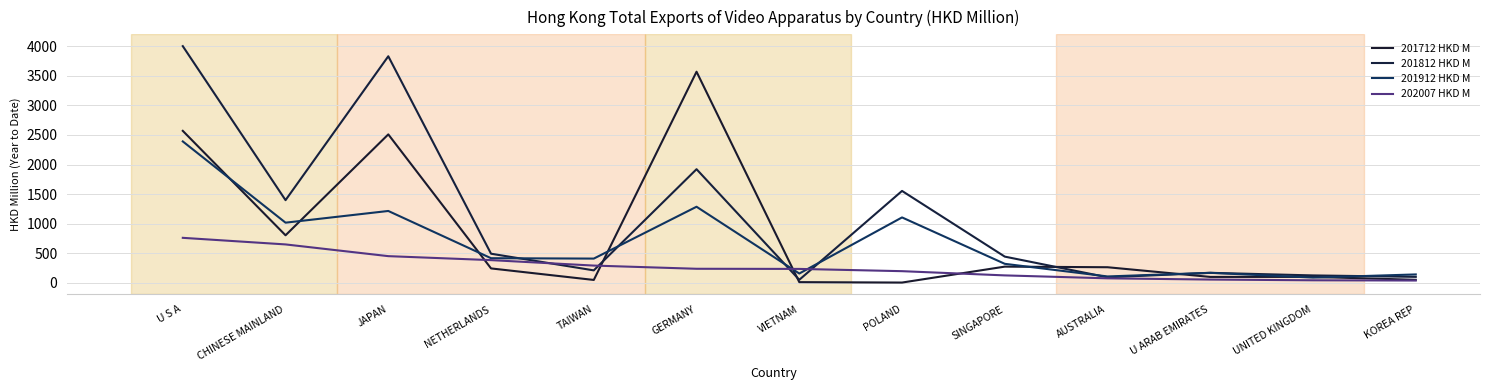

Reading left to right, transcribe all the data shown in this chart.

201712 HKD M: 2569.7	803.9	2510.0	243.8	48.8	3569.6	11.8	4.7	274.0	263.8	99.9	100.5	51.2
201812 HKD M: 4001.9	1397.9	3830.9	492.3	210.8	1921.2	51.4	1554.0	443.2	93.5	169.2	125.4	101.0
201912 HKD M: 2390.9	1017.3	1215.1	416.4	409.9	1286.6	157.3	1106.0	321.4	108.0	169.3	88.7	142.1
202007 HKD M: 760.9	649.4	451.3	384.0	291.8	237.7	235.4	197.2	125.8	76.2	55.3	43.1	38.9